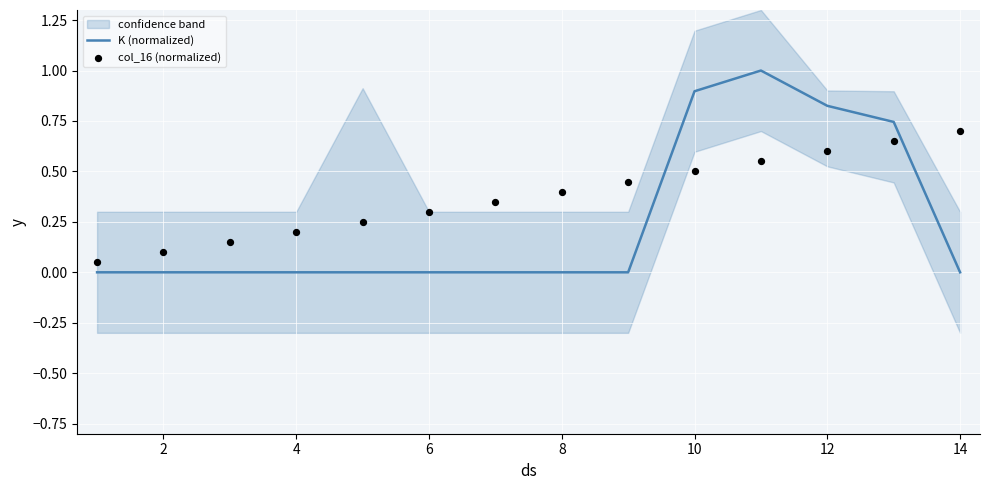

What are all the series names shown in the legend?

K (normalized), col_16 (normalized)